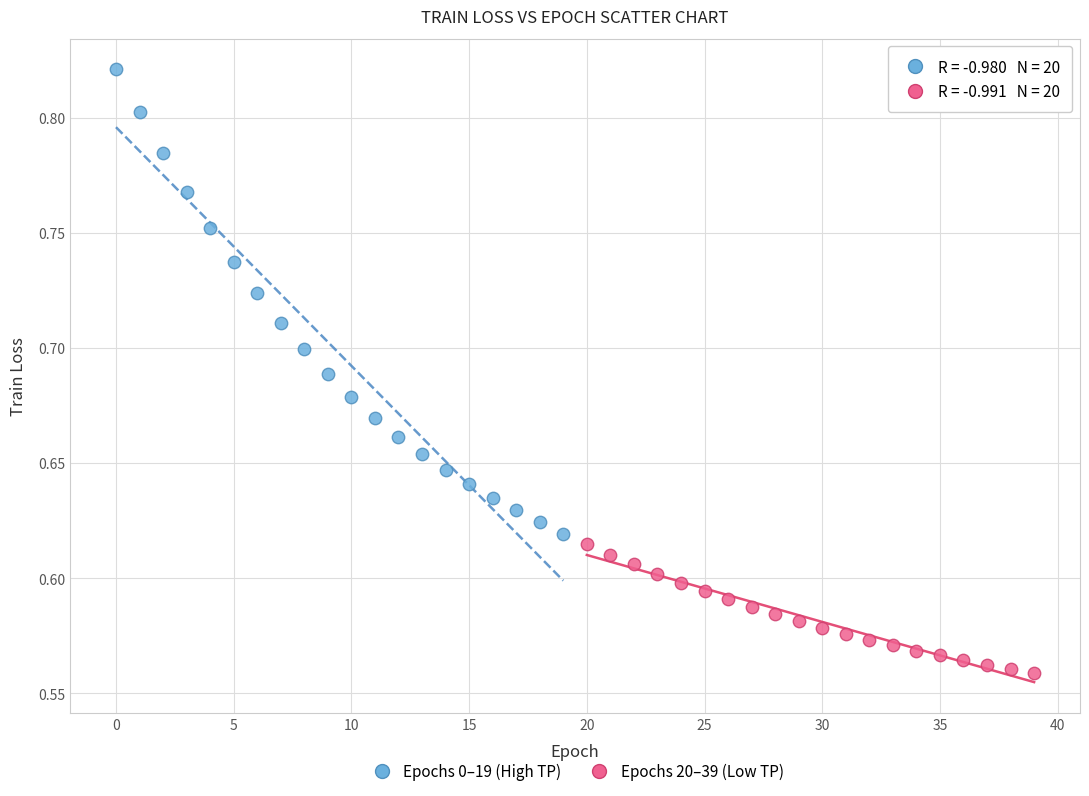

Which series reaches the maximum Y coordinate?

Epochs 0–19 (High TP)